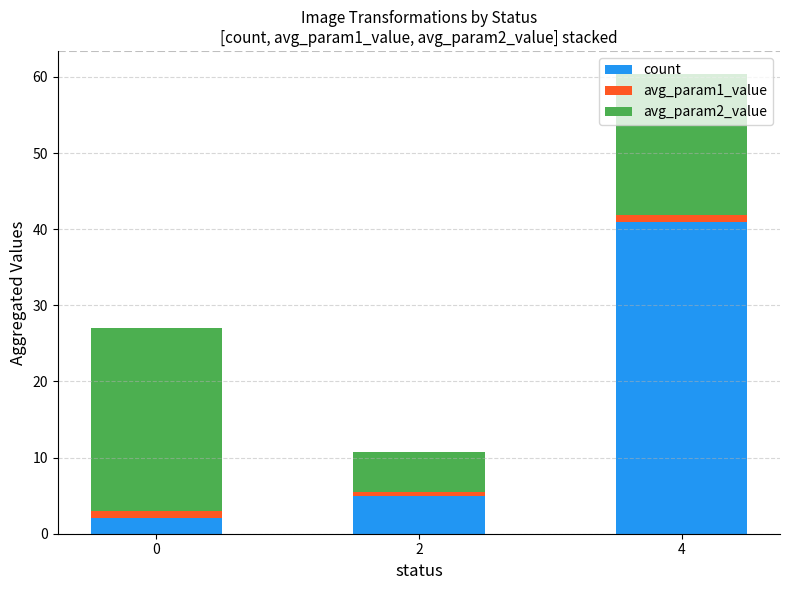

At which category is the sum across all series the highest?

4